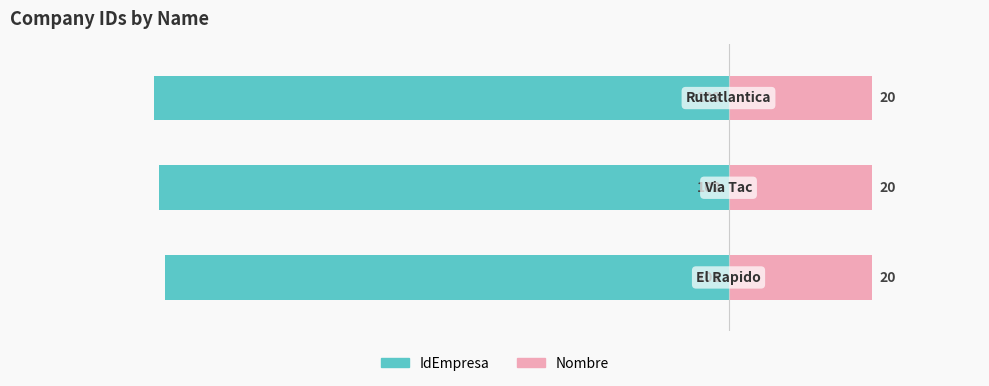

Are the bars grouped side by side (vs. stacked)?

Yes